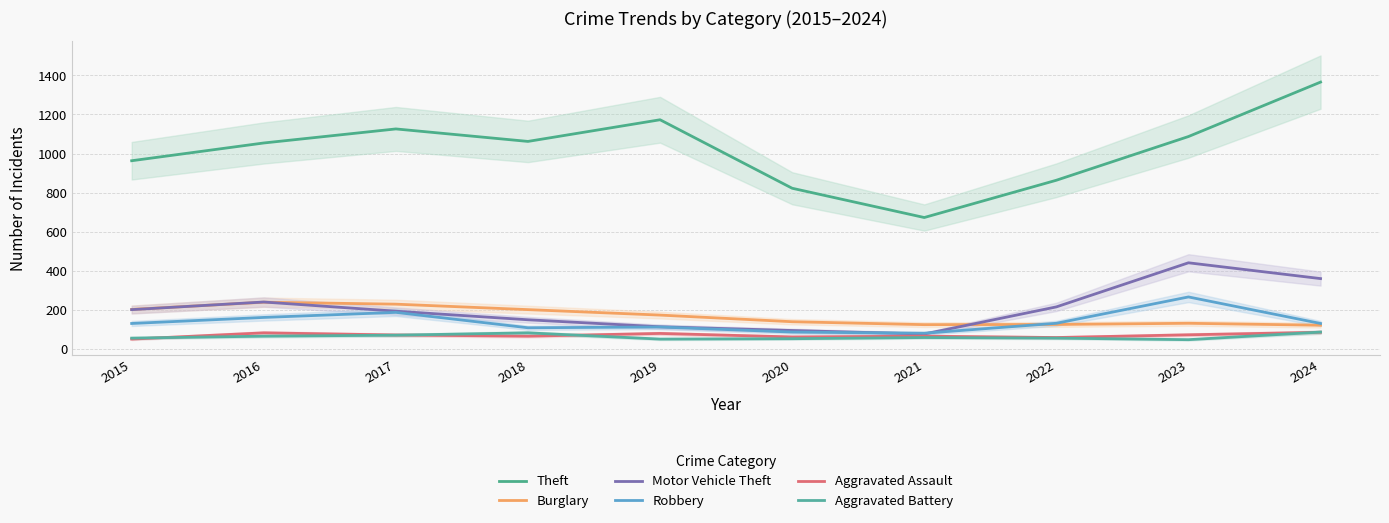

What value does the Theft series have at 2023?

1087